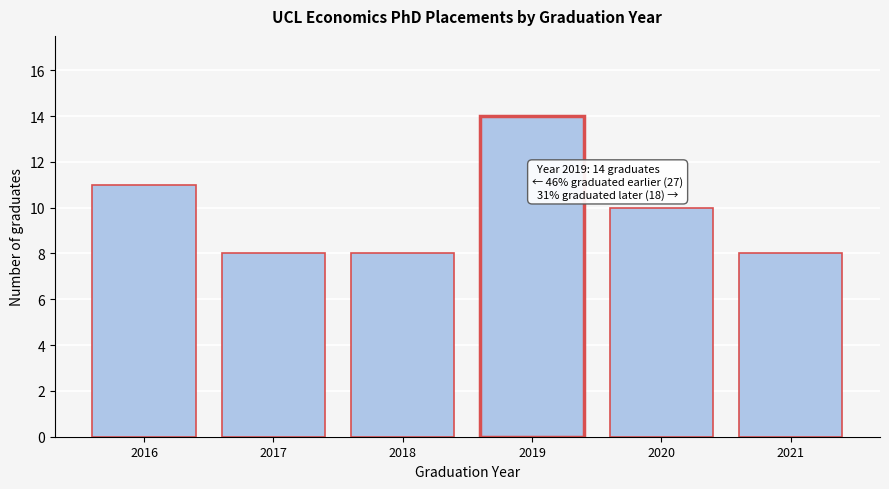

Reading left to right, what are all the values shown in this chart?

11	8	8	14	10	8